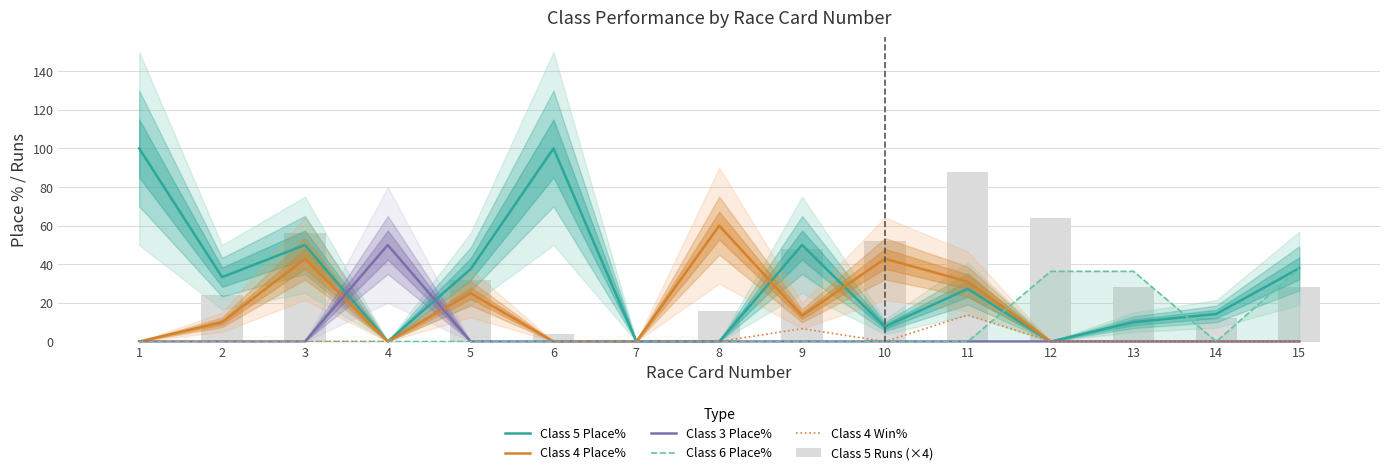

At how many categories does at least one series exceed 11?

14